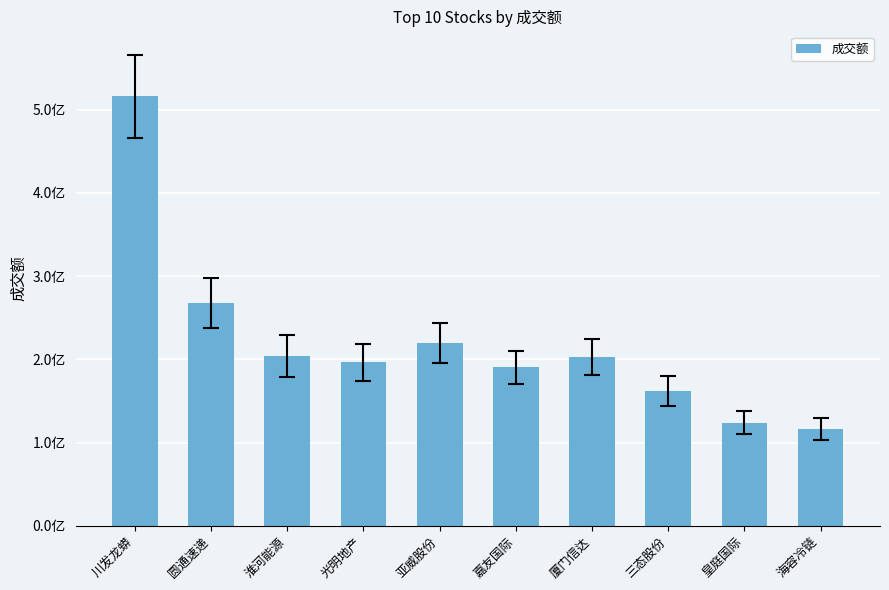

What position from the left is 亚威股份?

5